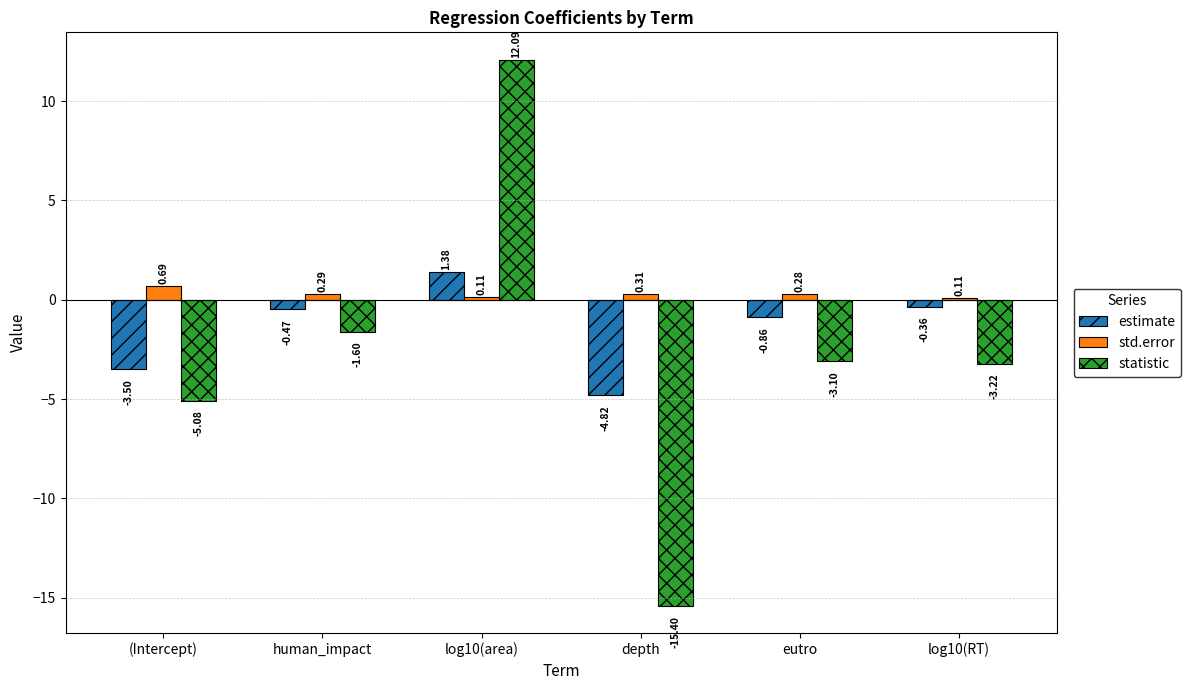

Which series changed the most between log10(area) and eutro?

statistic